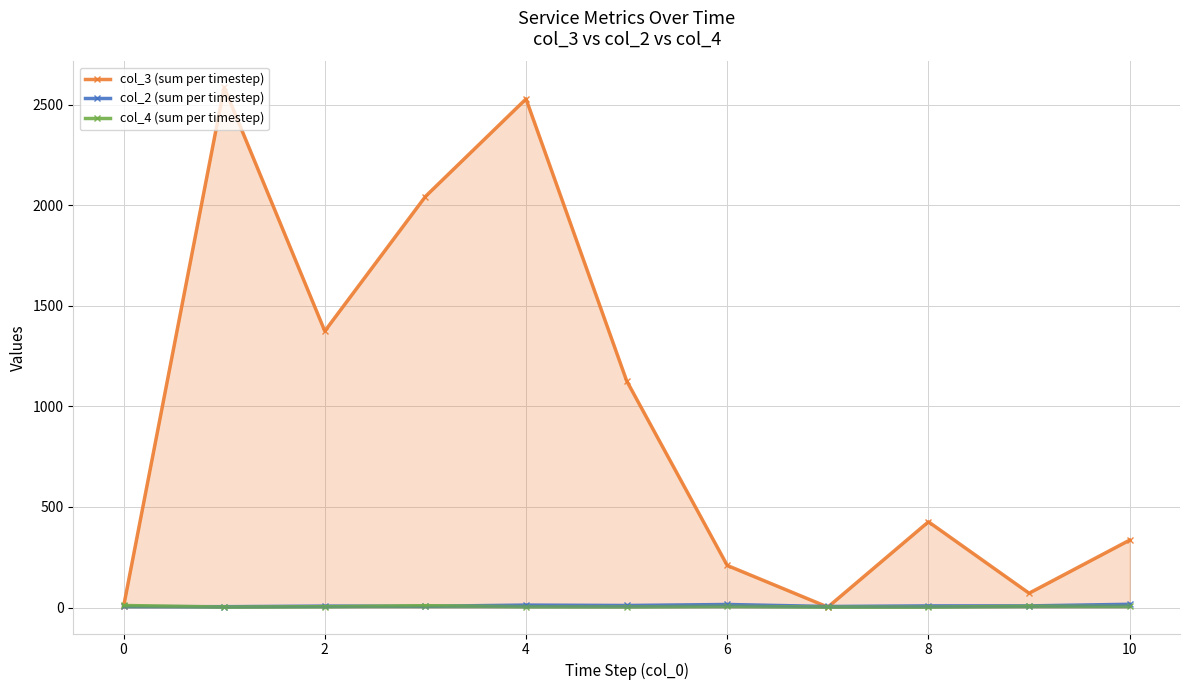

What is the greatest value displayed?

2585